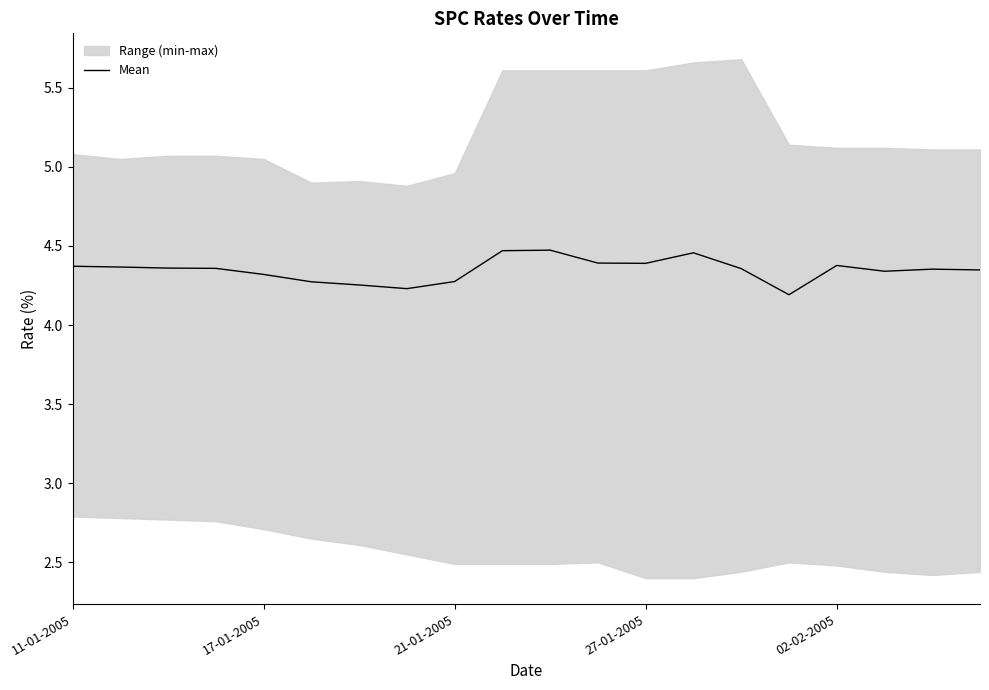

Does the chart display data point markers on the line(s)?

No